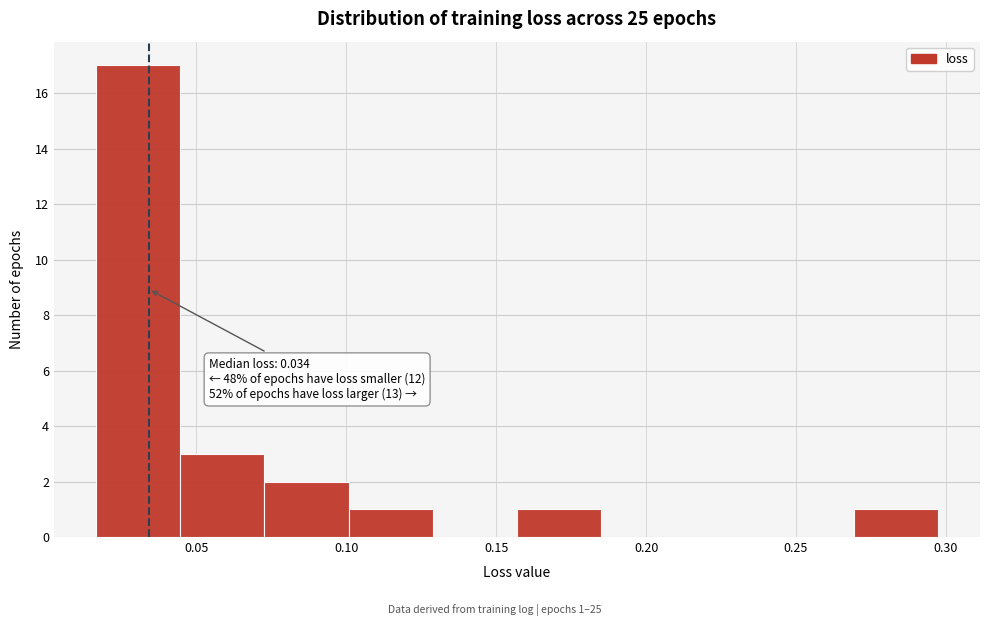

Over which range of the x-axis is the bar tallest?

0.015 to 0.045